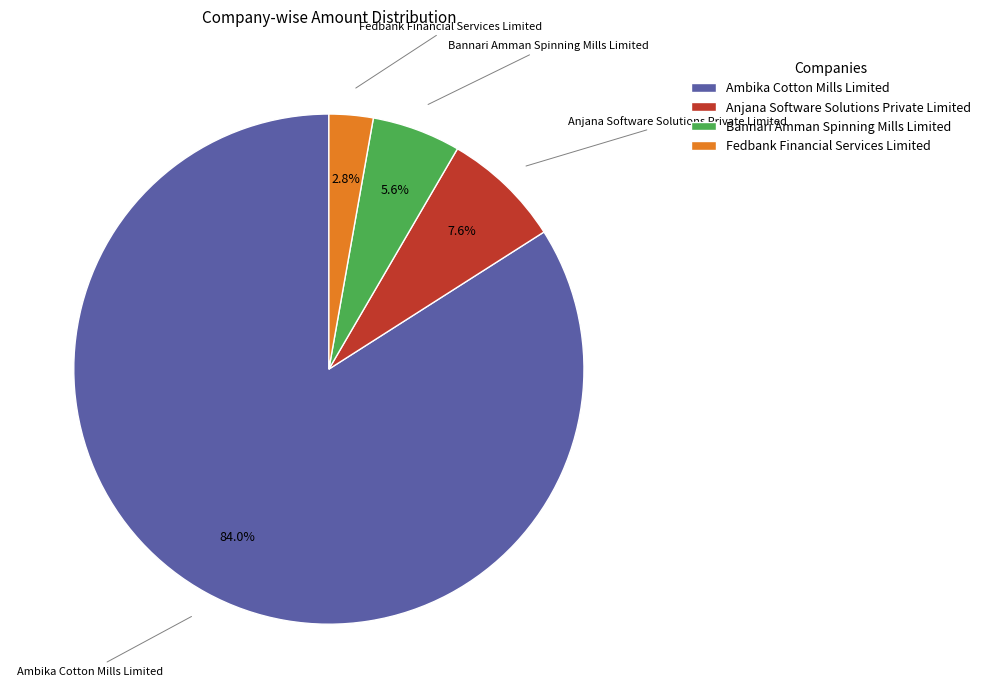

Between Ambika Cotton Mills Limited and Anjana Software Solutions Private Limited, which is larger?

Ambika Cotton Mills Limited